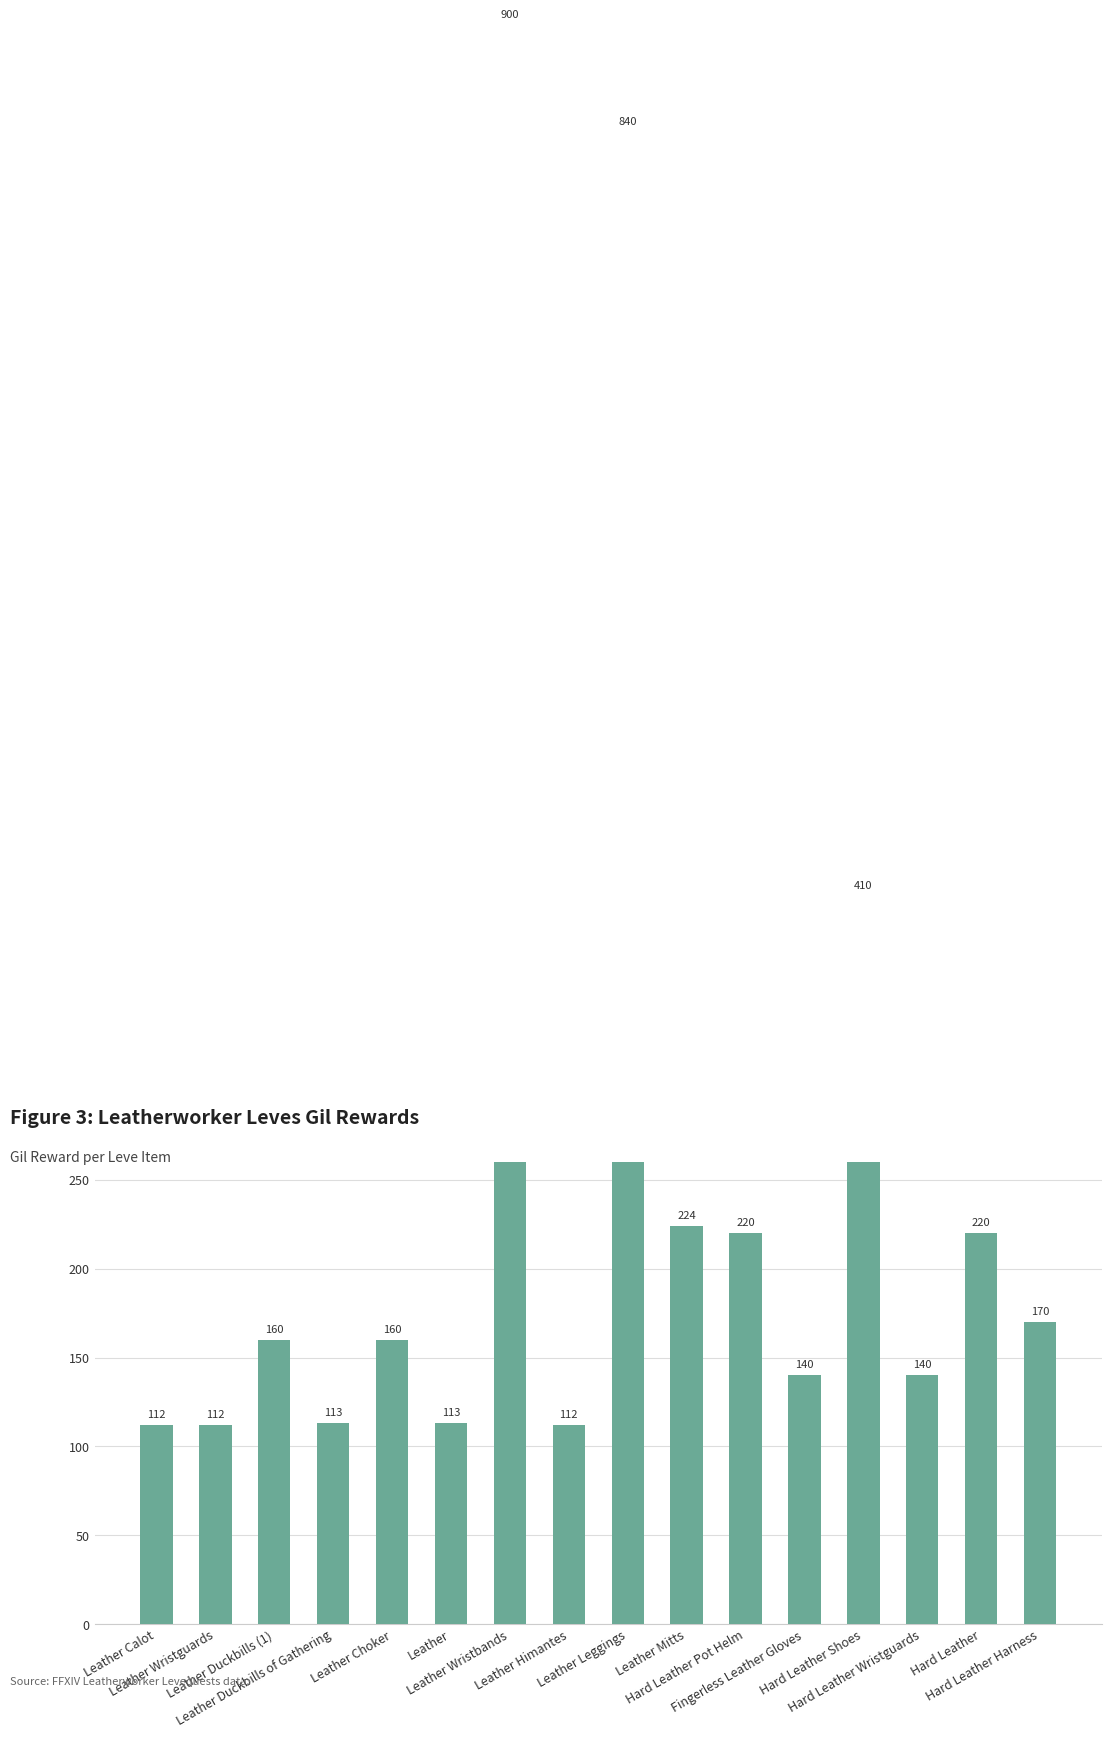

Read the value at Leather Mitts, to the nearest 10.

220